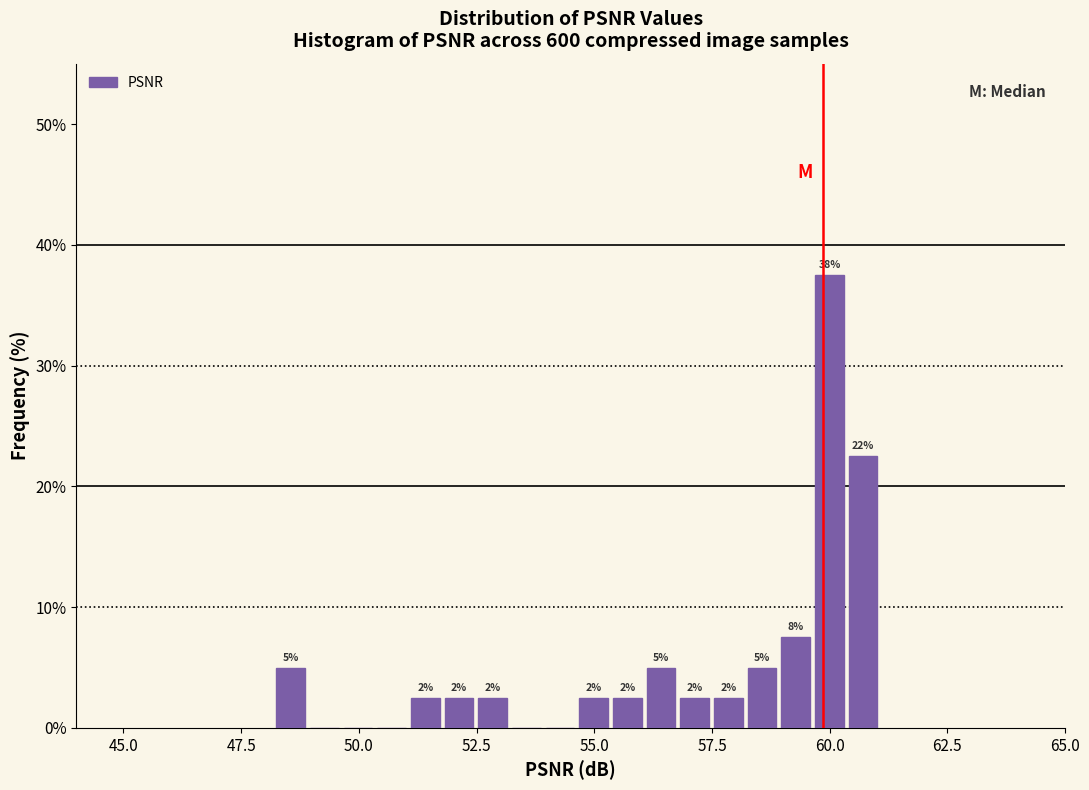

Read against the x-axis, roughly where is the centre of the tallest bar?

60.0